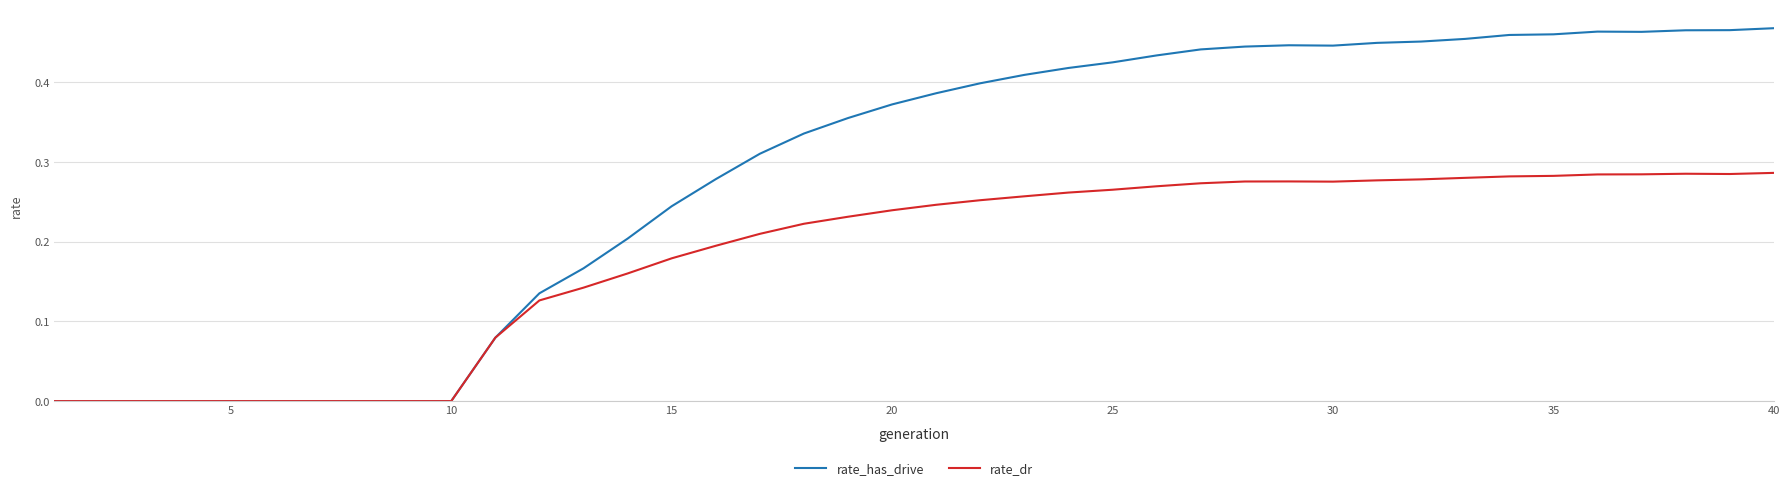

Which series has the largest total across all categories?

rate_has_drive